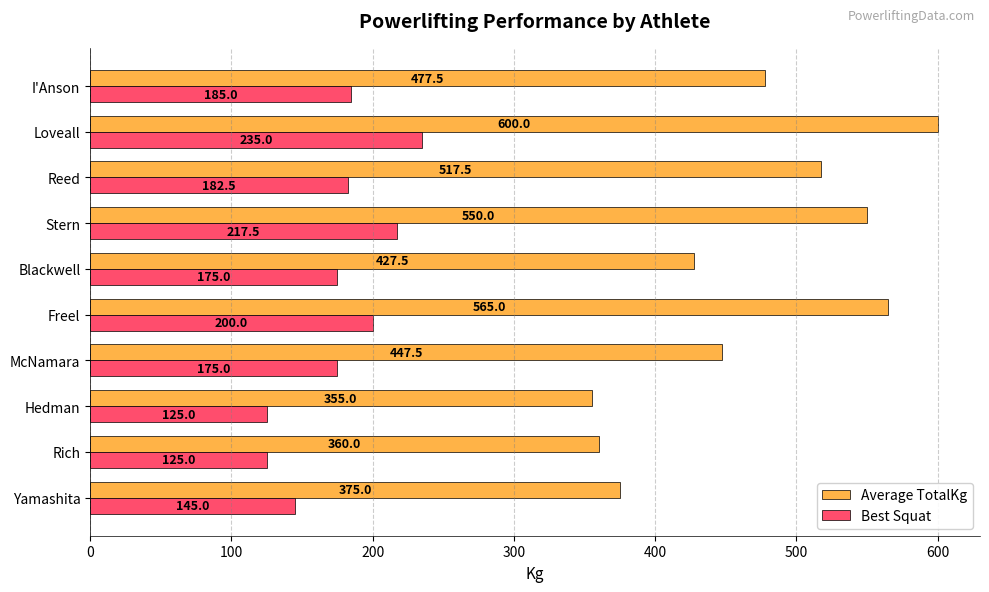

True or false: Average TotalKg has a value of 157.4 at McNamara.

False